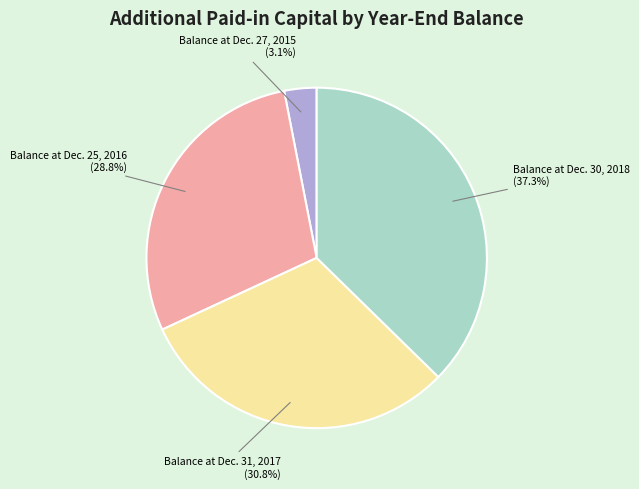

To the nearest percent, what percentage of the pie is Balance at Dec. 27, 2015?

3%